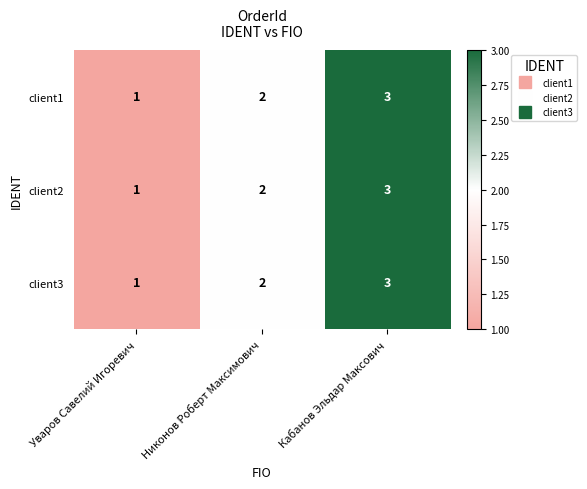

What is the total value across all series at Никонов Роберт Максимович?

6